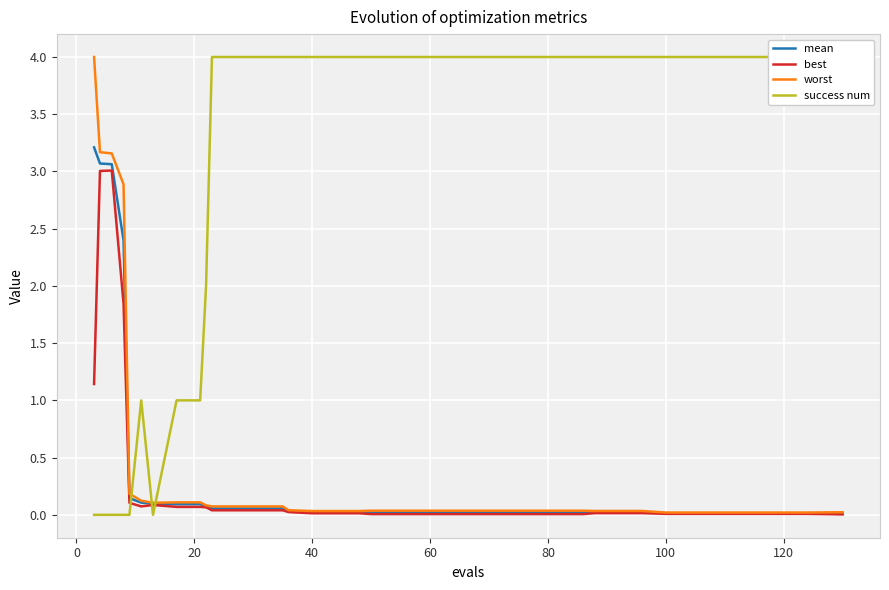

The value of best at 120 is 0.0. True or false?

True